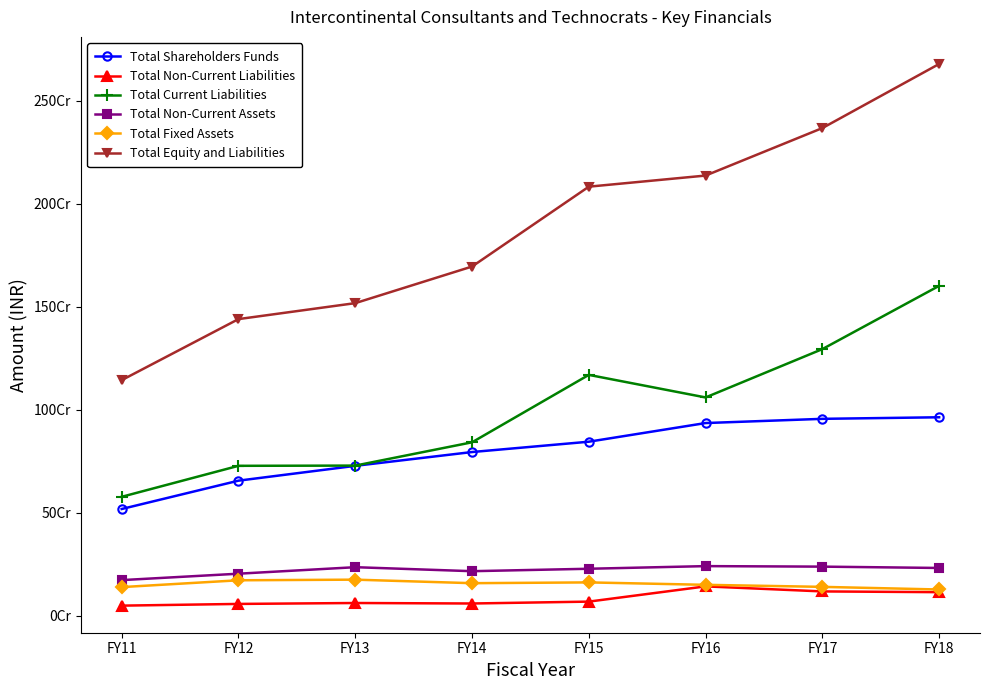

Does the chart have visible grid lines?

No